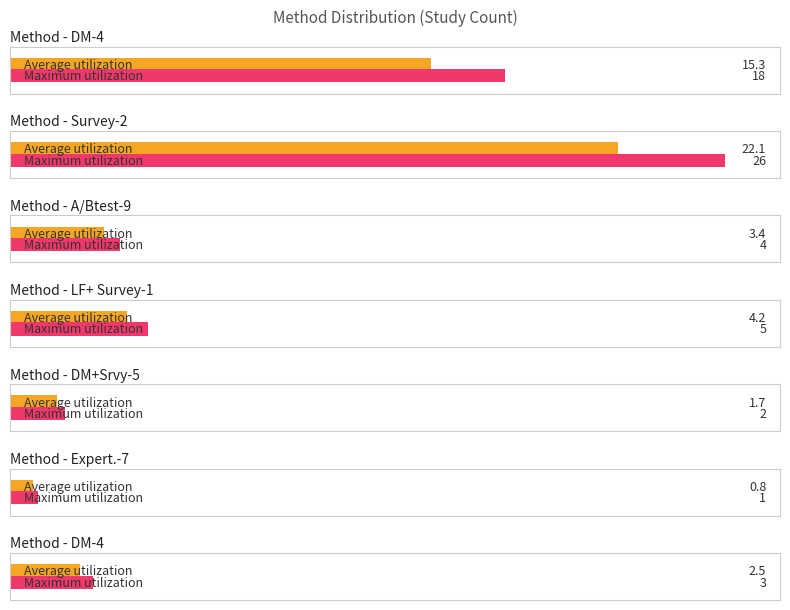

What position from the left is A/Btest-9?

3